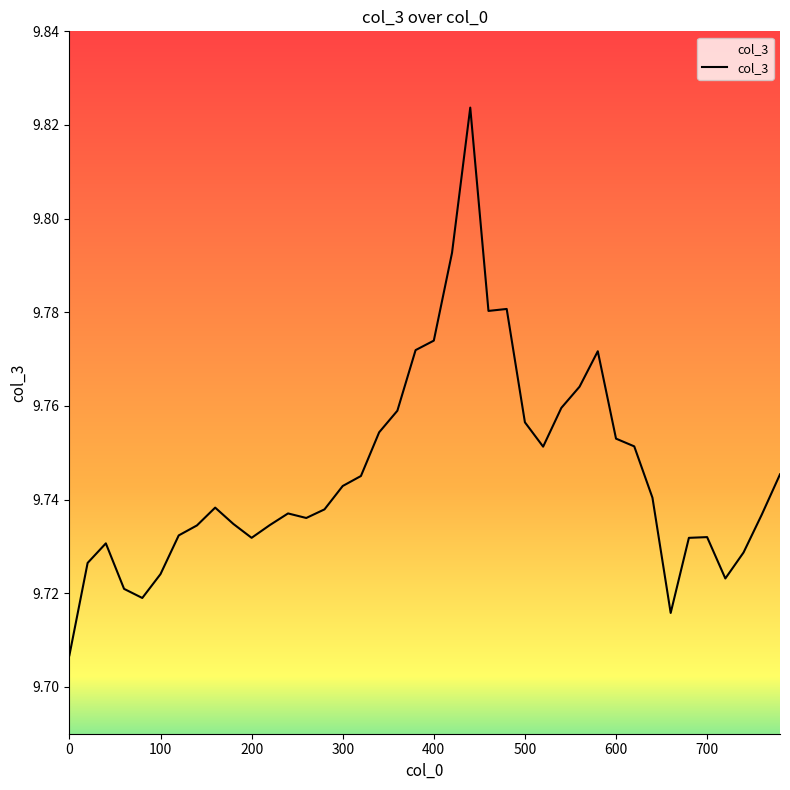

What is the ratio of the value at 700 to the value at 200?

1.0